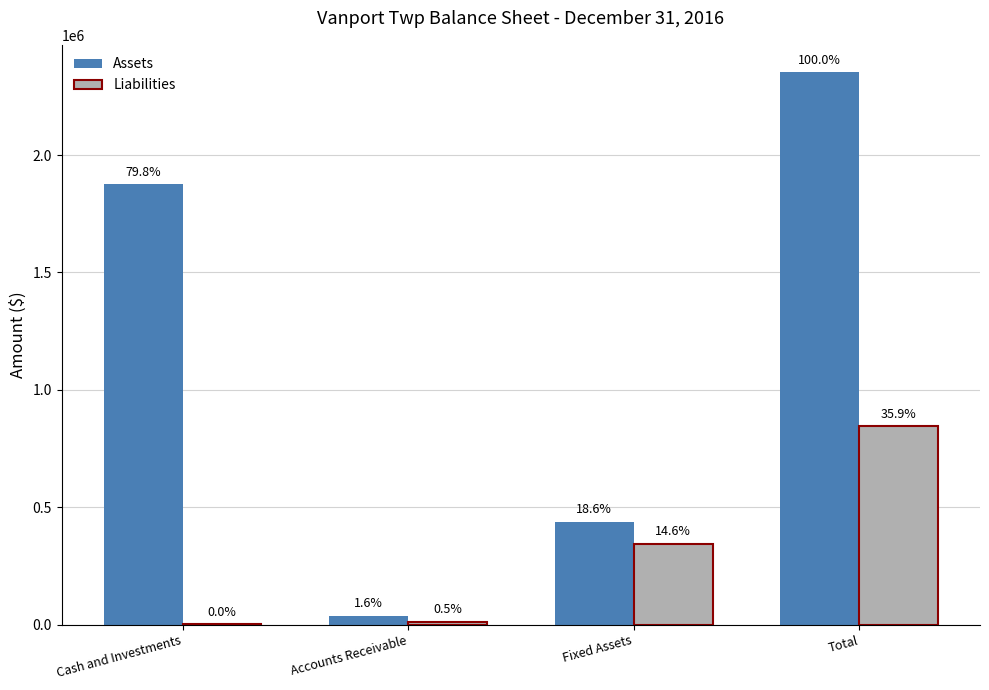

What is the label of the 2nd bar from the right?

Fixed Assets